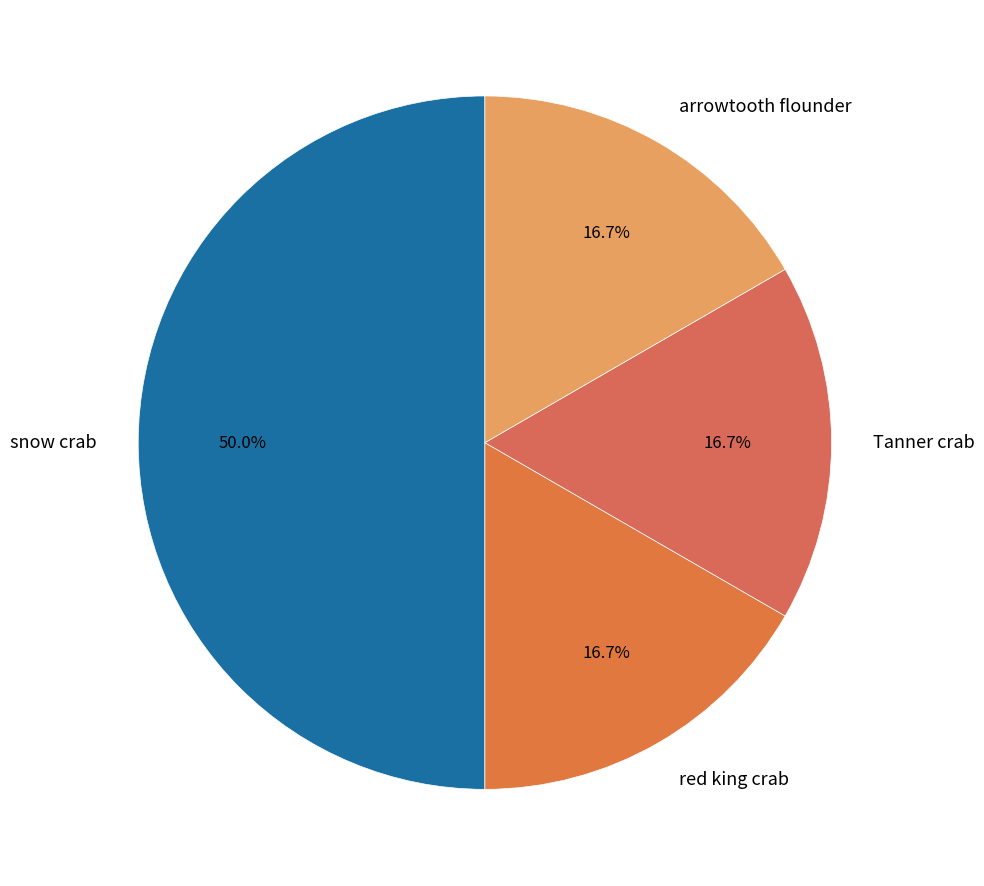

Approximately how many times larger is the value at red king crab compared to snow crab?

0.3